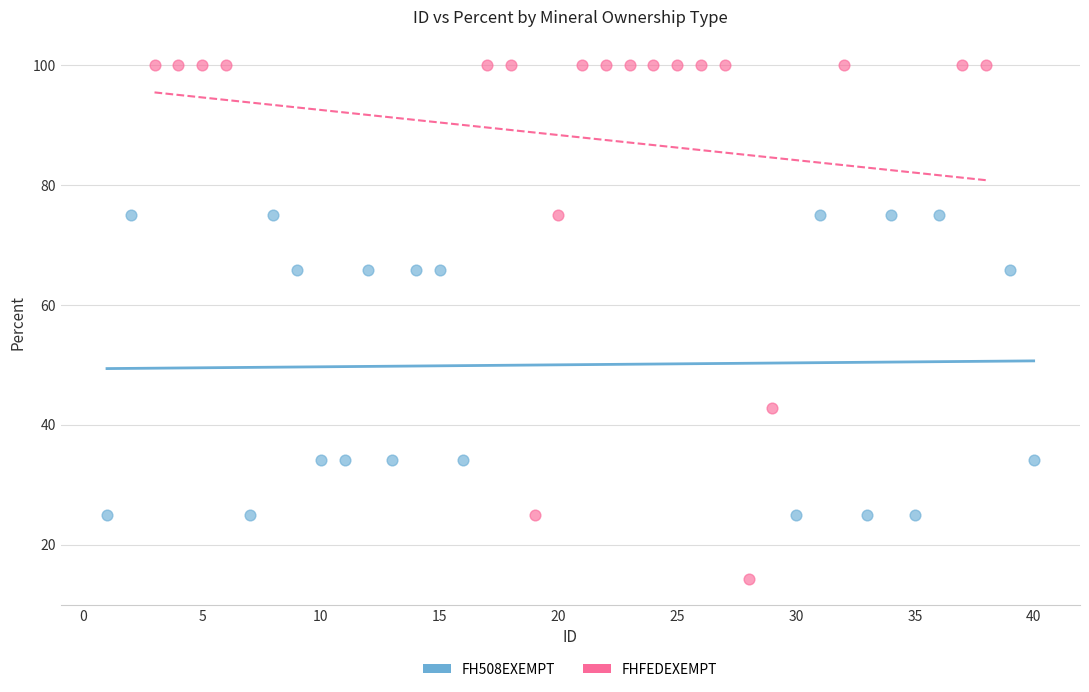

Which series has the widest spread of Y values?

FHFEDEXEMPT